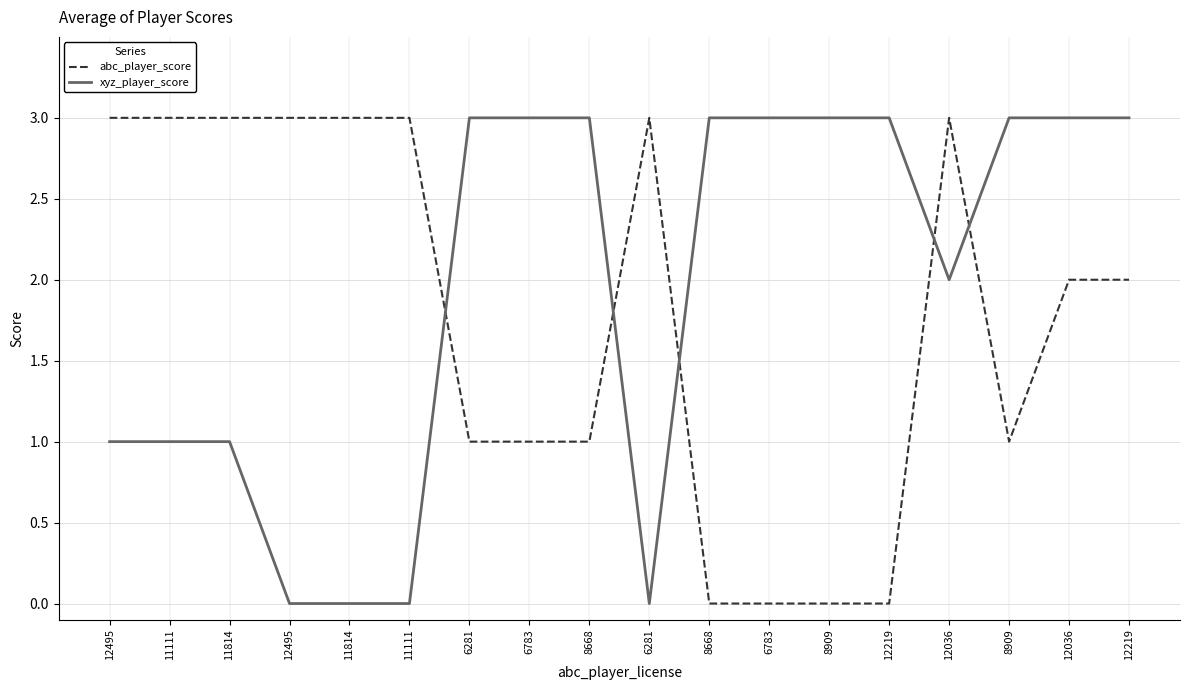

Which category has the lowest value in the abc_player_score series?

8668